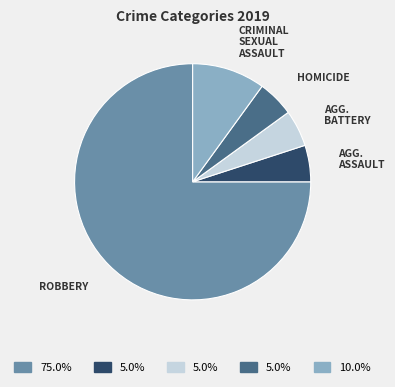

Does any single category account for the majority?

Yes